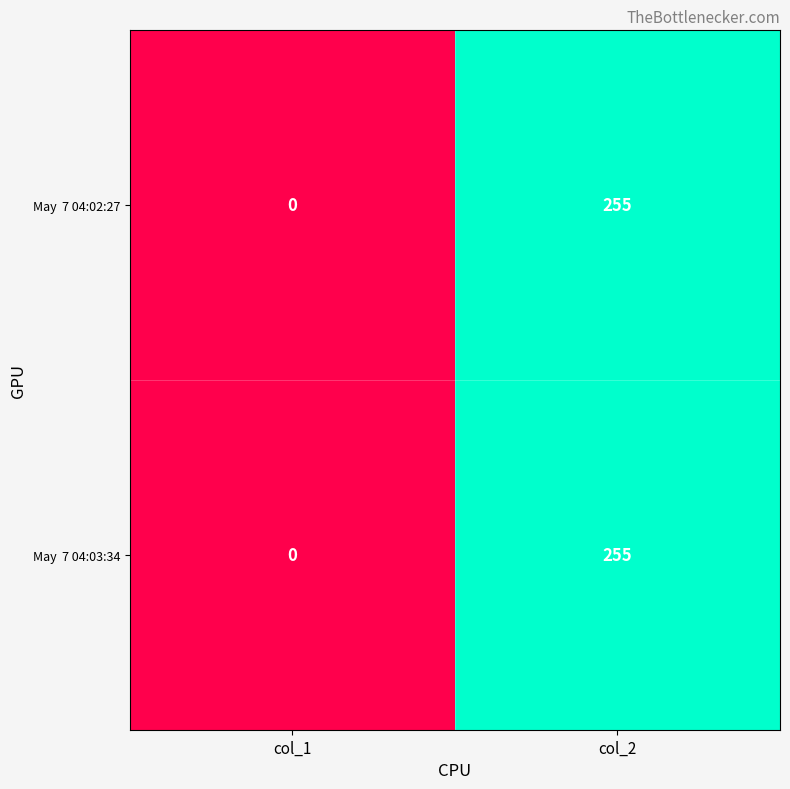

How many categories are shown in the chart?

2